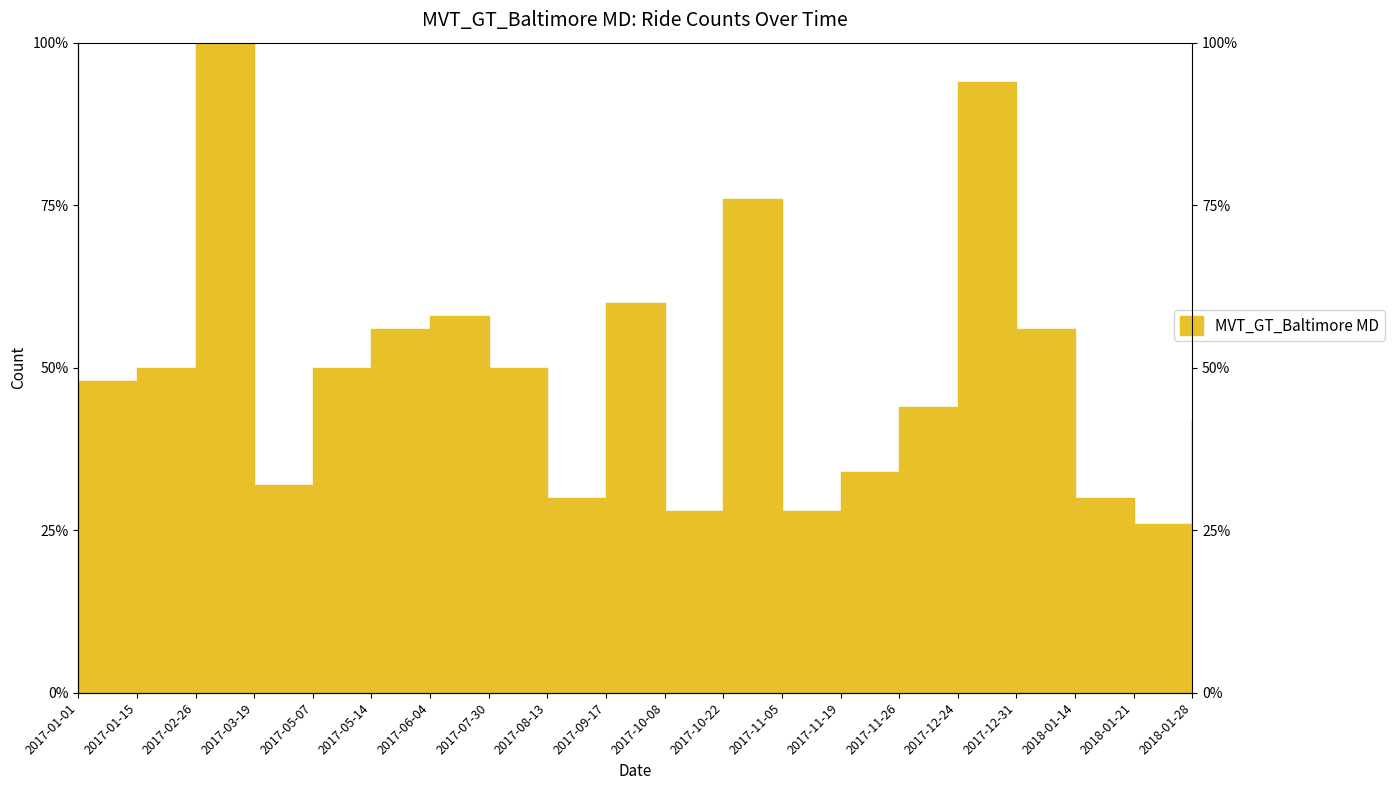

How many categories are shown in the chart?

20